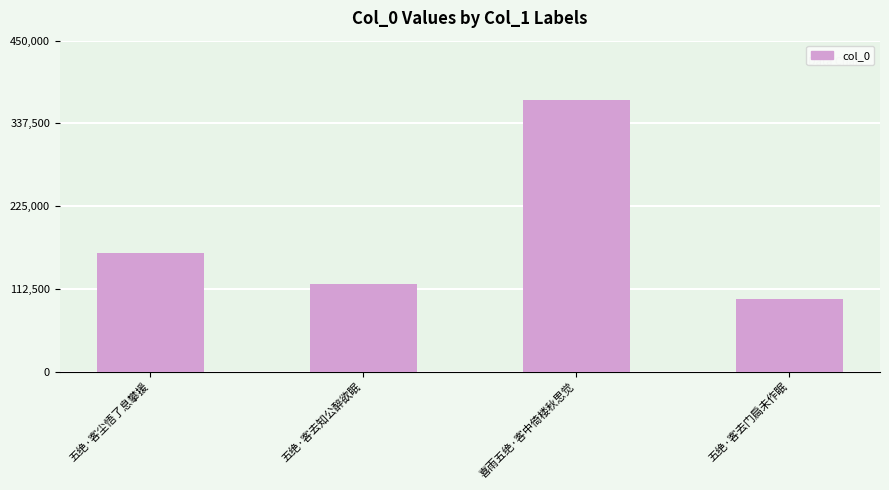

Which category has the lowest value across all series?

五绝·客去门扃未作眠